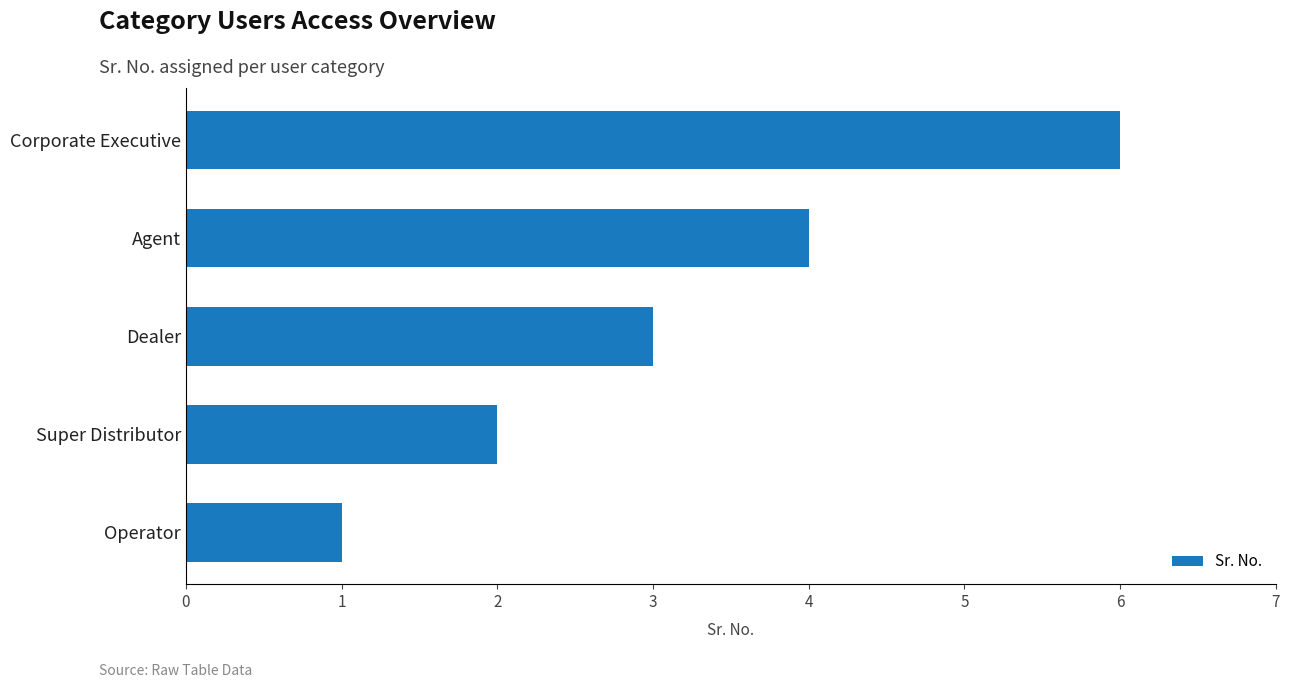

Which has a higher value, Super Distributor or Corporate Executive?

Corporate Executive